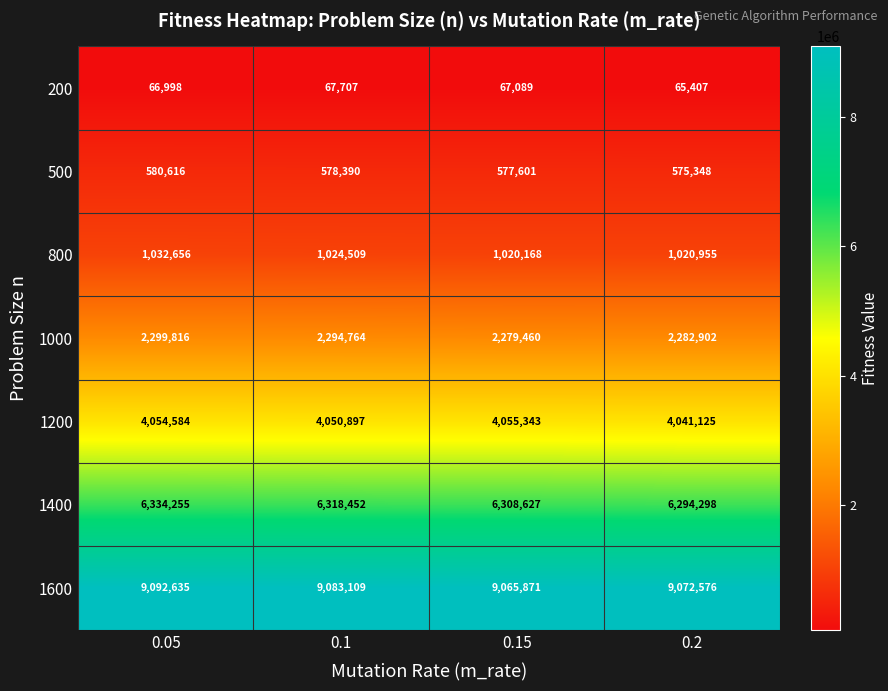

What is the total value across all series at 0.15?

23374159